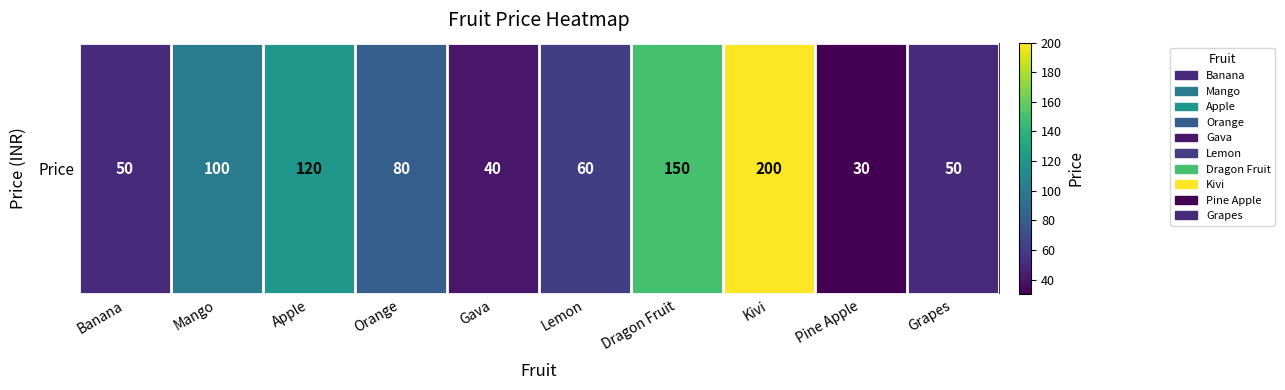

The chart shows a value of 120 at Apple. True or false?

True